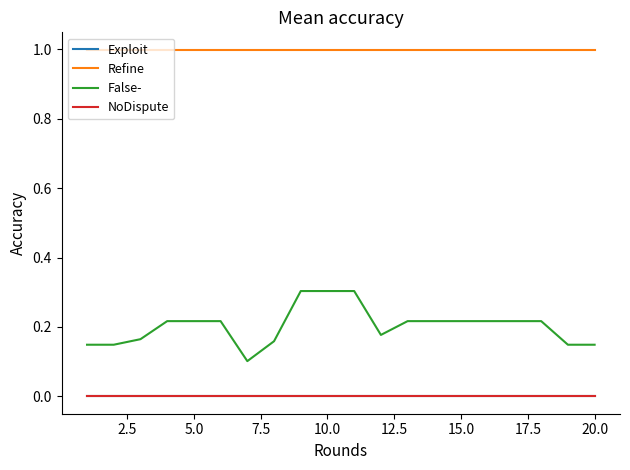

Reading left to right, list all the values displayed in this chart.

Exploit: 0.0	0.0	0.0	0.0	0.0	0.0	0.0	0.0	0.0	0.0	0.0	0.0	0.0	0.0	0.0	0.0	0.0	0.0	0.0	0.0
Refine: 1.0	1.0	1.0	1.0	1.0	1.0	1.0	1.0	1.0	1.0	1.0	1.0	1.0	1.0	1.0	1.0	1.0	1.0	1.0	1.0
False-: 0.1	0.1	0.2	0.2	0.2	0.2	0.1	0.2	0.3	0.3	0.3	0.2	0.2	0.2	0.2	0.2	0.2	0.2	0.1	0.1
NoDispute: 0.0	0.0	0.0	0.0	0.0	0.0	0.0	0.0	0.0	0.0	0.0	0.0	0.0	0.0	0.0	0.0	0.0	0.0	0.0	0.0